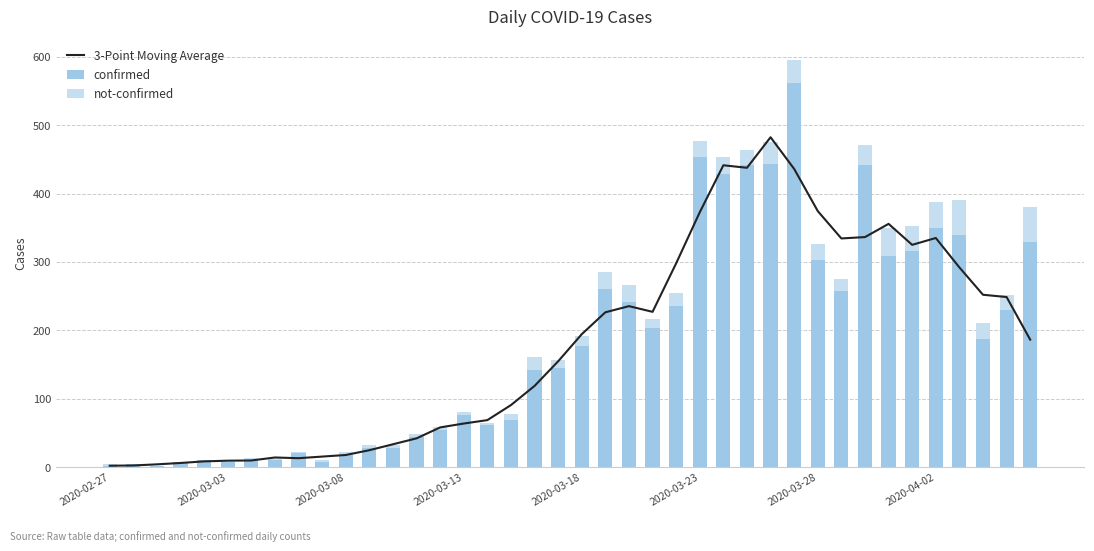

Is it true that 3-Point Moving Average equals 8.1 at 9?

False